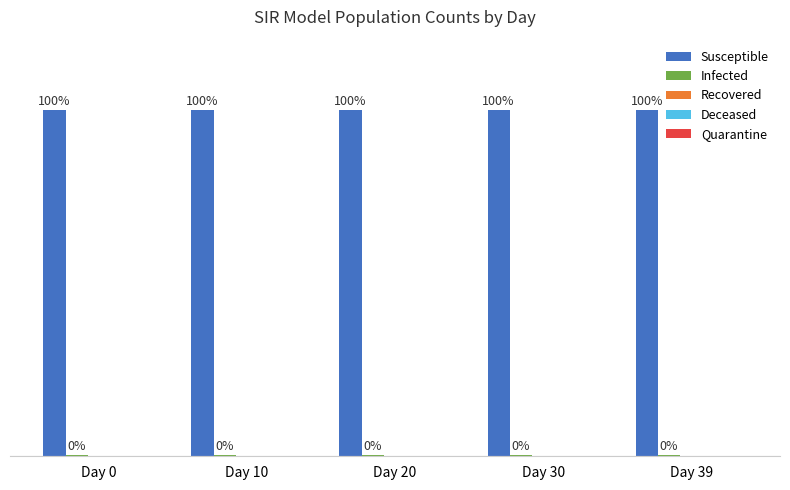

Which category has the lowest value in the Susceptible series?

Day 0